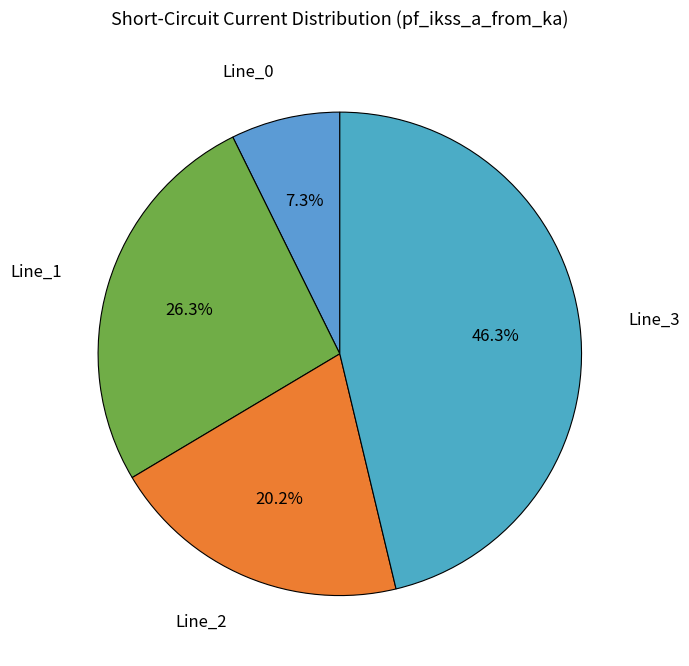

Count the number of slices in the pie.

4